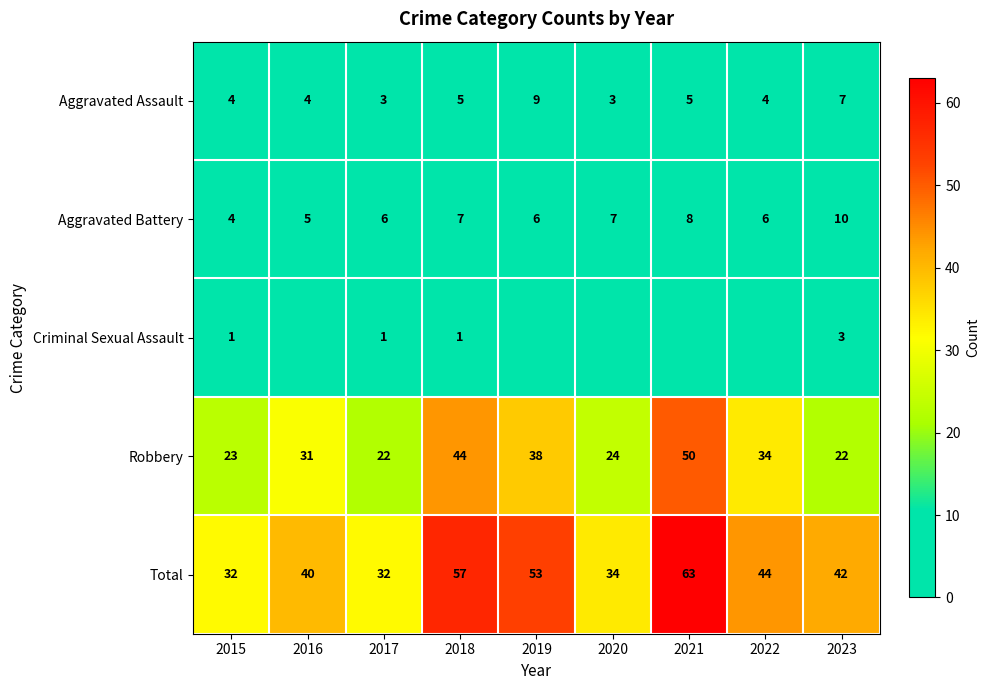

Is it true that Aggravated Assault equals 4 at 2022?

True